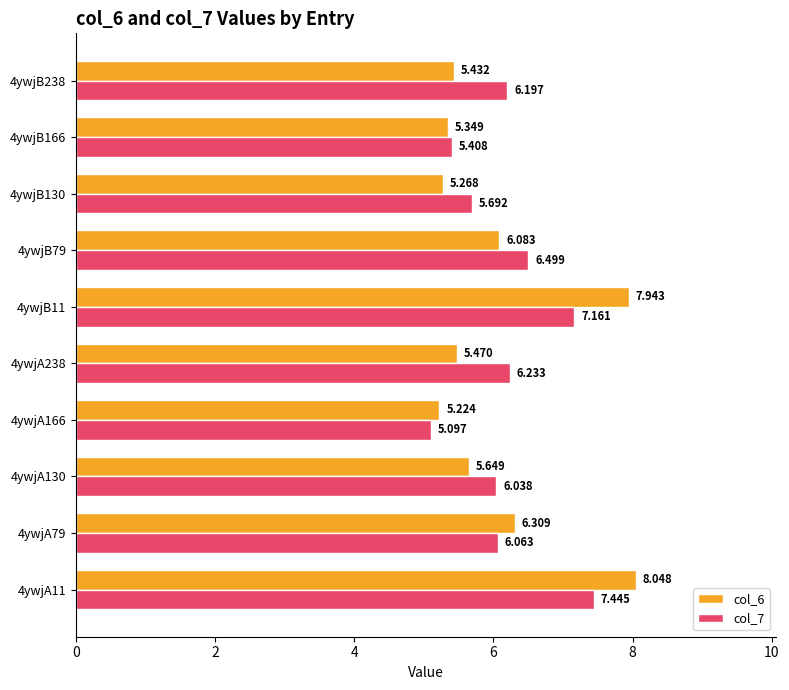

How many data points does each series have?

10